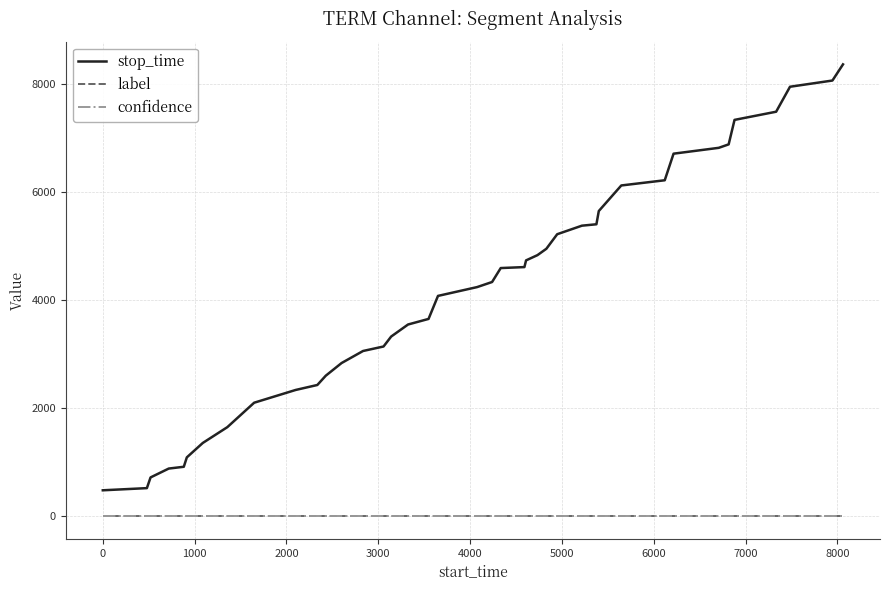

Which series has the widest spread of values?

stop_time